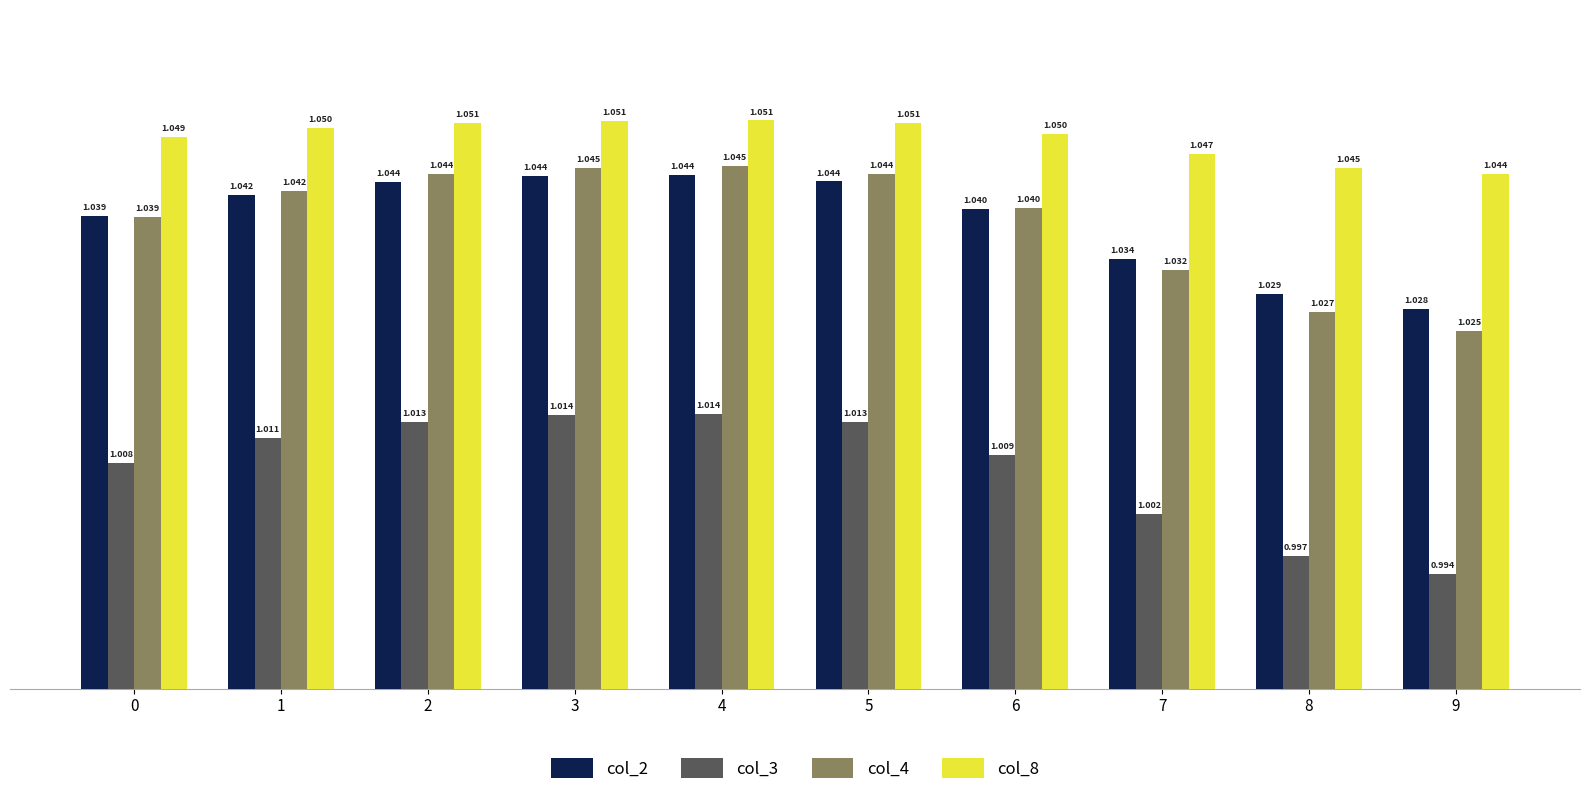

Which category has the highest value in the col_2 series?

4